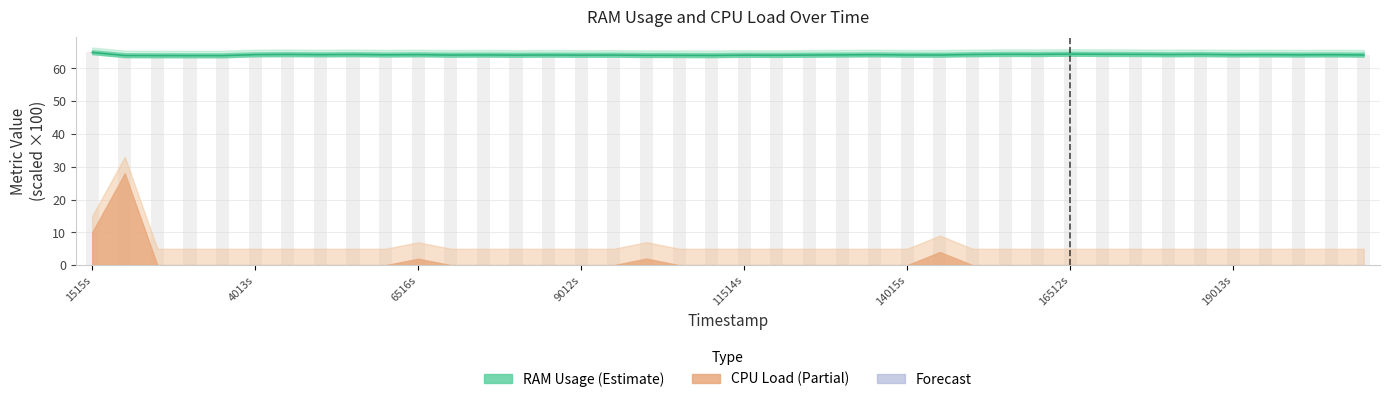

What is the difference between the maximum and second lowest values?

1.0